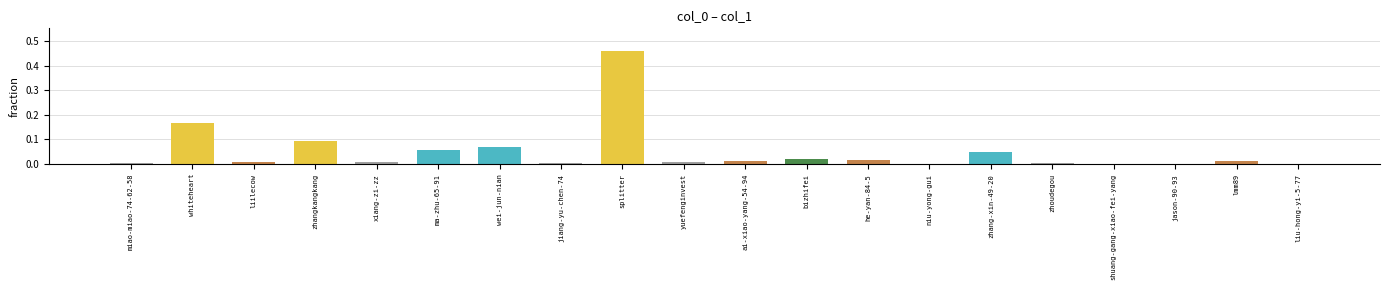

Between he-yan-84-5 and splitter, which is larger?

splitter